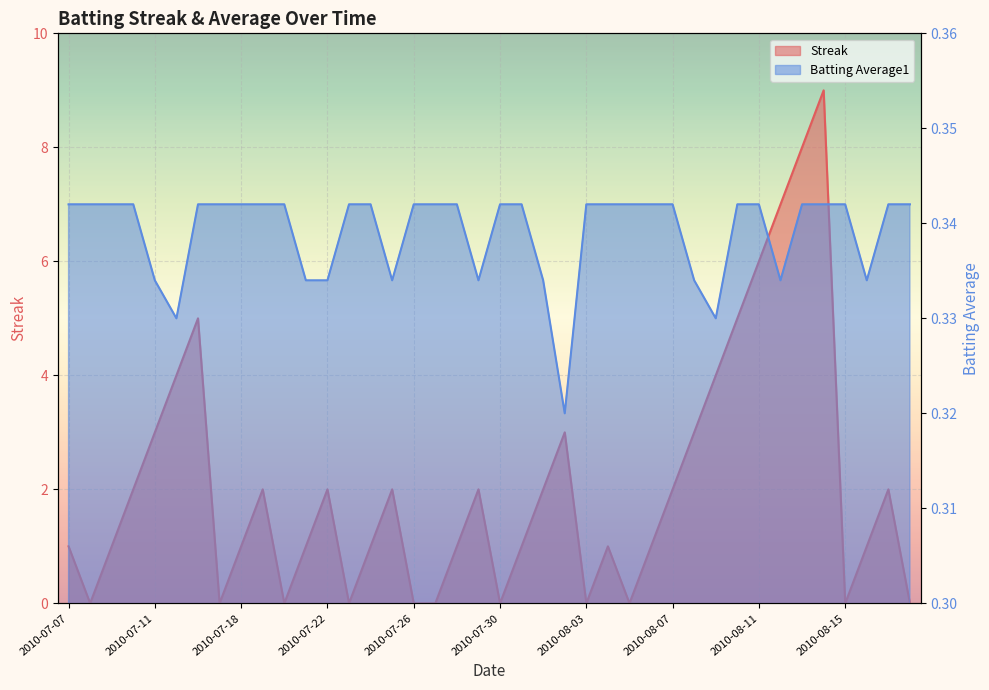

At which label is Streak closest to 4?

2010-07-15